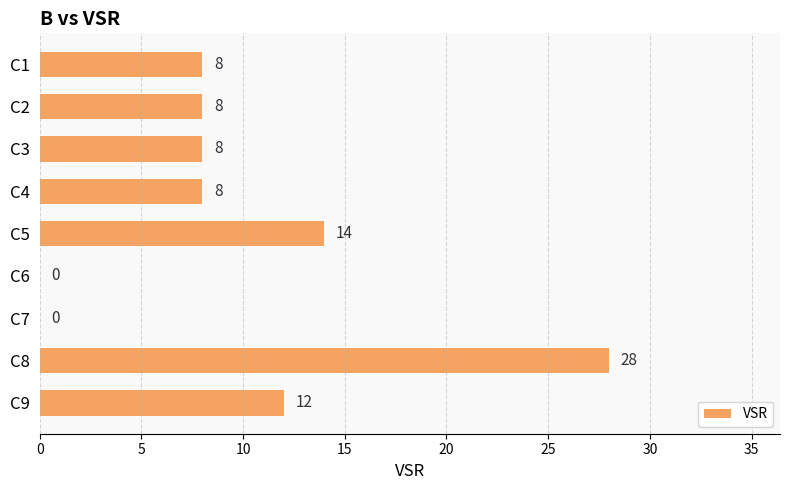

Count the number of categories in the chart.

9